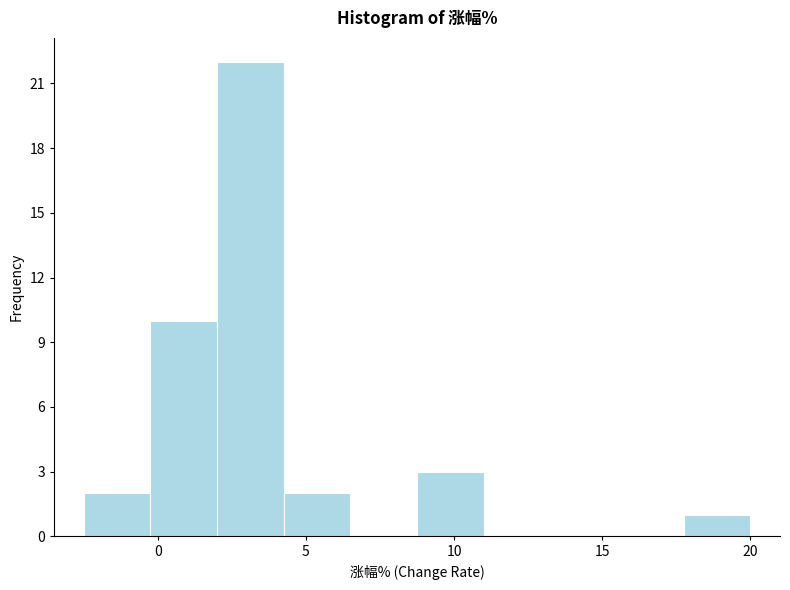

Reading left to right, transcribe this chart: for each bar, give the range it covers on the x-axis and its height. Neither the bar edges nor the heights are printed on the chart, so give them approximately, as read against the axes.

-2.50 to -0.25: 2
-0.25 to 2.00: 10
2.00 to 4.25: 22
4.25 to 6.50: 2
6.50 to 8.75: 0
8.75 to 11.00: 3
11.00 to 13.25: 0
13.25 to 15.50: 0
15.50 to 17.75: 0
17.75 to 20.00: 1